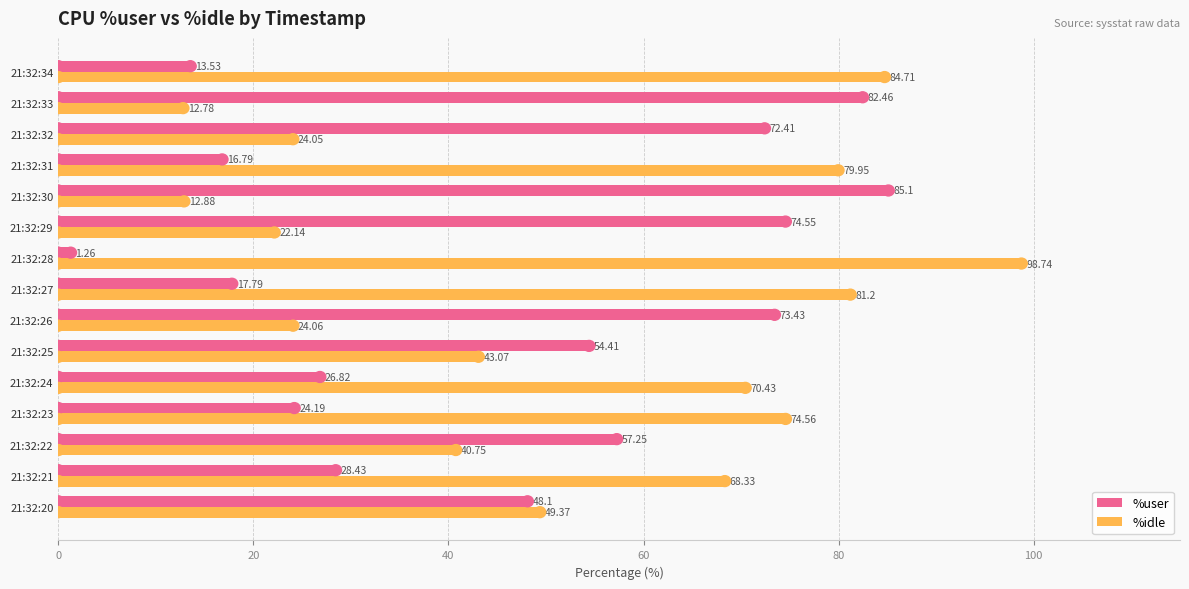

At which category is the sum across all series the highest?

21:32:28